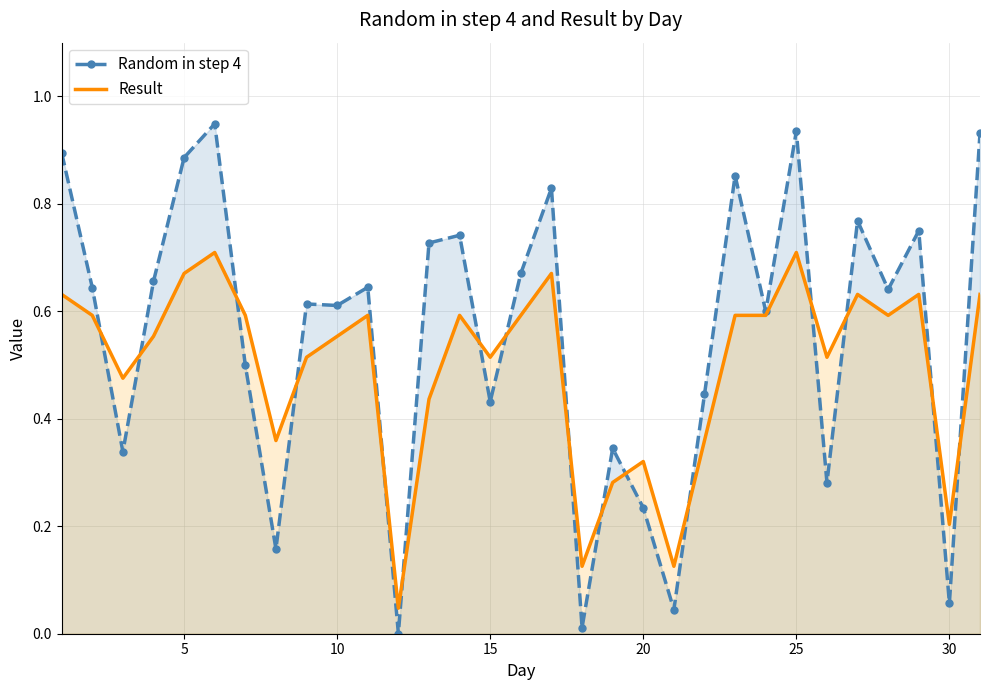

Which series has the largest range (max minus min)?

Random in step 4